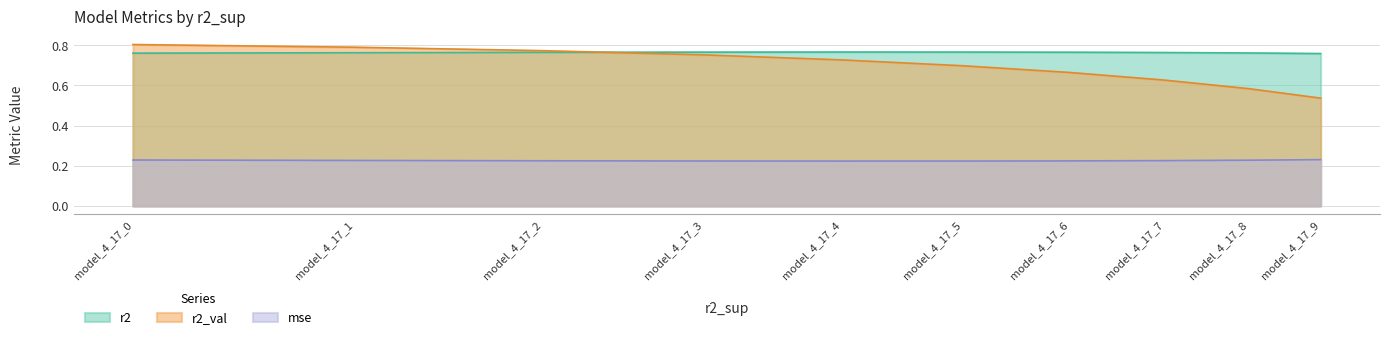

What is the minimum value shown in the chart?

0.2